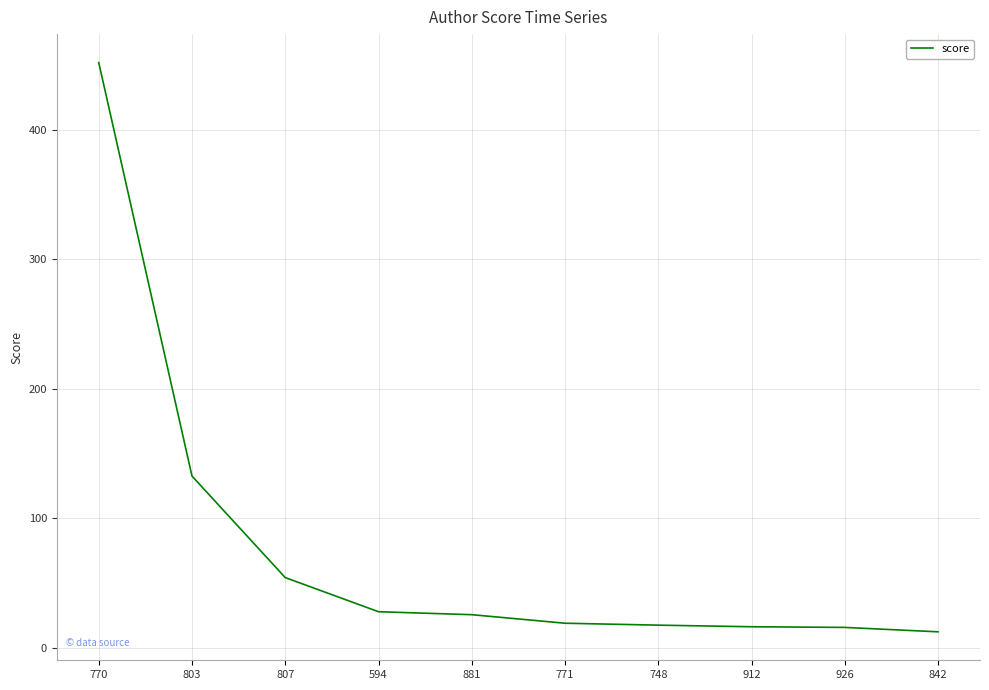

At which category does the chart reach its peak across all series?

770